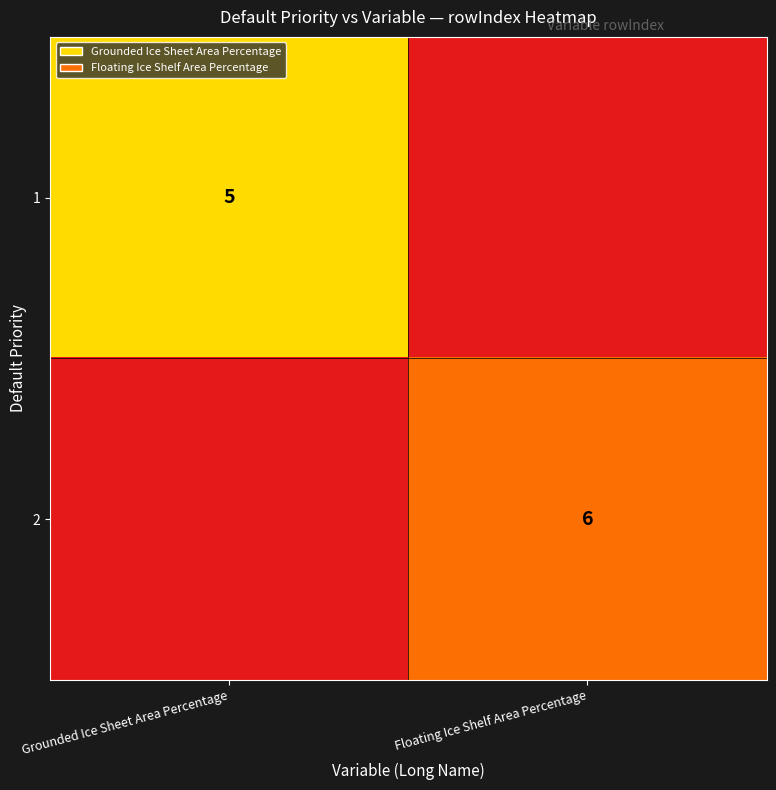

Is the value of 1 at Grounded Ice Sheet Area Percentage greater than the value of 2 at Floating Ice Shelf Area Percentage?

No